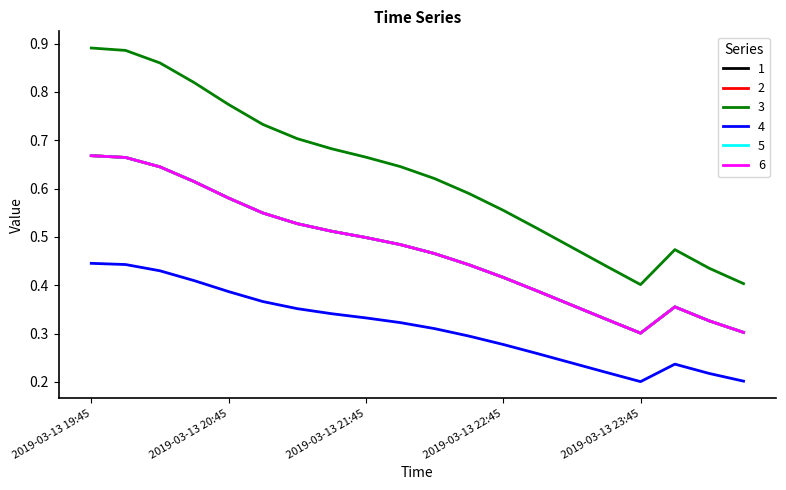

Is this an area chart (filled region under the line)?

No